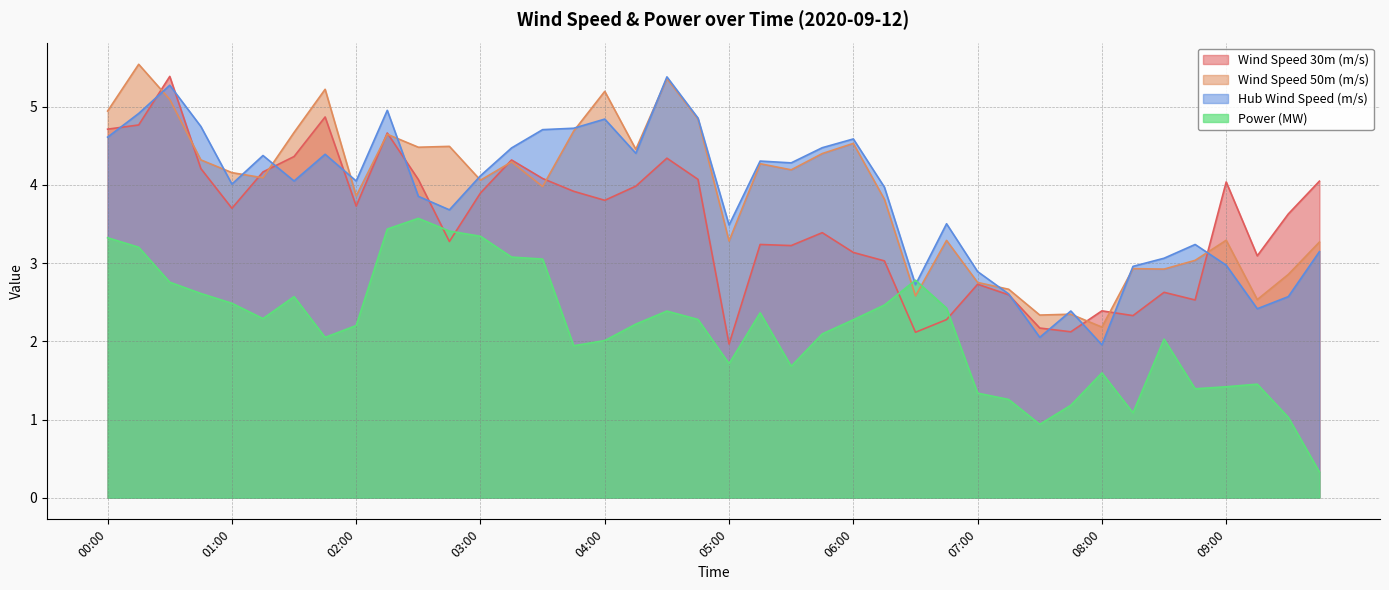

Reading left to right, what are all the values shown in this chart?

Wind Speed 30m (m/s): 4.7	4.8	5.4	4.2	3.7	4.2	4.4	4.9	3.7	4.7	4.1	3.3	3.9	4.3	4.1	3.9	3.8	4.0	4.3	4.1	2.0	3.2	3.2	3.4	3.1	3.0	2.1	2.3	2.7	2.6	2.2	2.1	2.4	2.3	2.6	2.5	4.0	3.1	3.6	4.0
Wind Speed 50m (m/s): 4.9	5.5	5.1	4.3	4.2	4.1	4.7	5.2	3.9	4.6	4.5	4.5	4.1	4.3	4.0	4.7	5.2	4.5	5.4	4.8	3.3	4.3	4.2	4.4	4.5	3.8	2.6	3.3	2.8	2.7	2.3	2.3	2.2	2.9	2.9	3.0	3.3	2.5	2.9	3.3
Hub Wind Speed (m/s): 4.6	4.9	5.3	4.7	4.0	4.4	4.1	4.4	4.1	5.0	3.9	3.7	4.1	4.5	4.7	4.7	4.8	4.4	5.4	4.9	3.5	4.3	4.3	4.5	4.6	4.0	2.7	3.5	2.9	2.6	2.1	2.4	2.0	3.0	3.1	3.2	3.0	2.4	2.6	3.1
Power (MW): 3.3	3.2	2.8	2.6	2.5	2.3	2.6	2.1	2.2	3.4	3.6	3.4	3.3	3.1	3.1	1.9	2.0	2.2	2.4	2.3	1.7	2.4	1.7	2.1	2.3	2.5	2.8	2.4	1.3	1.3	0.9	1.2	1.6	1.1	2.0	1.4	1.4	1.5	1.0	0.3